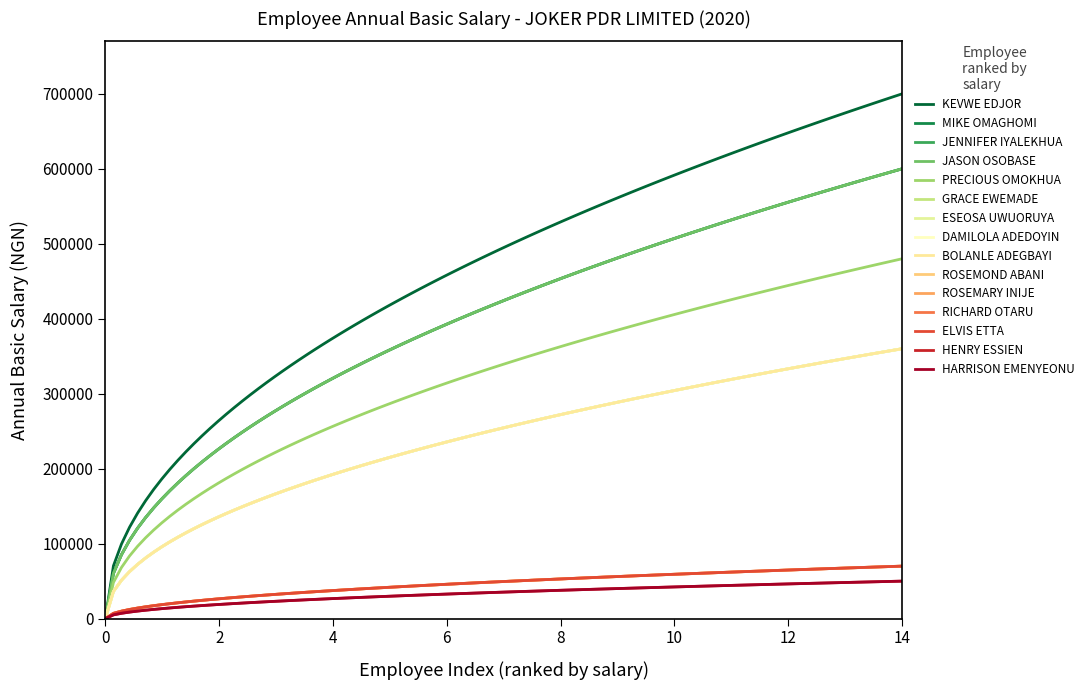

Reading right to left, what are all the values shown in this chart?

360000	50000	50000	70000	70000	360000	600000	600000	70000	70000	480000	360000	600000	360000	700000